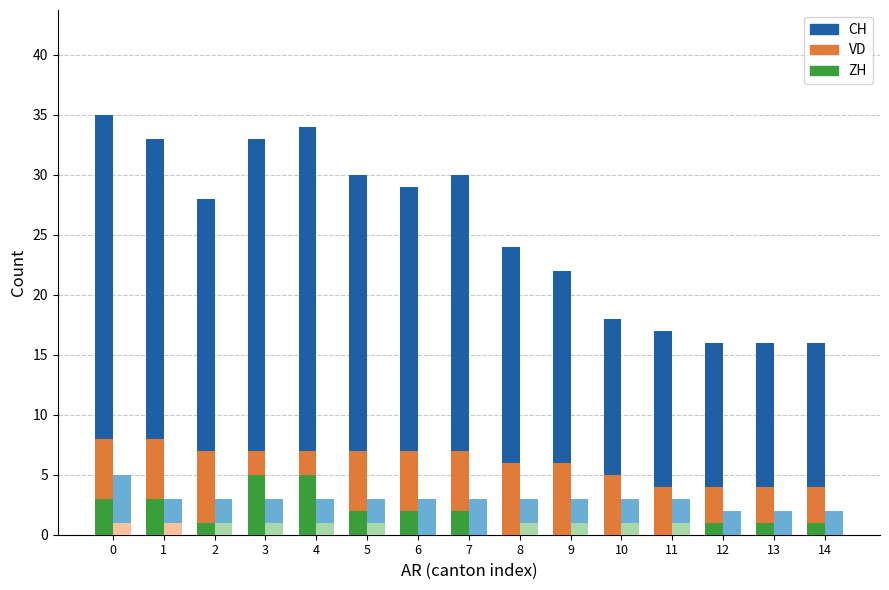

Which series changed the most between 0 and 8?

CH